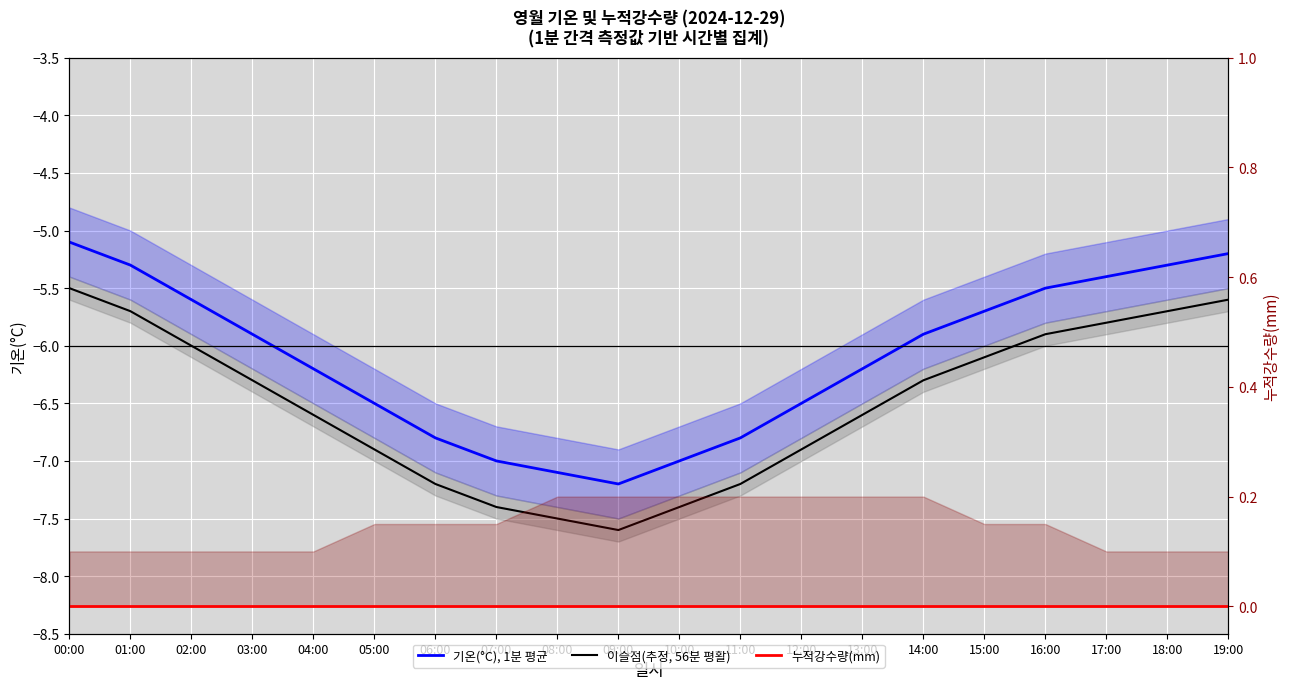

What value does the 기온(°C), 1분 평균 series have at 06:00?

-6.8